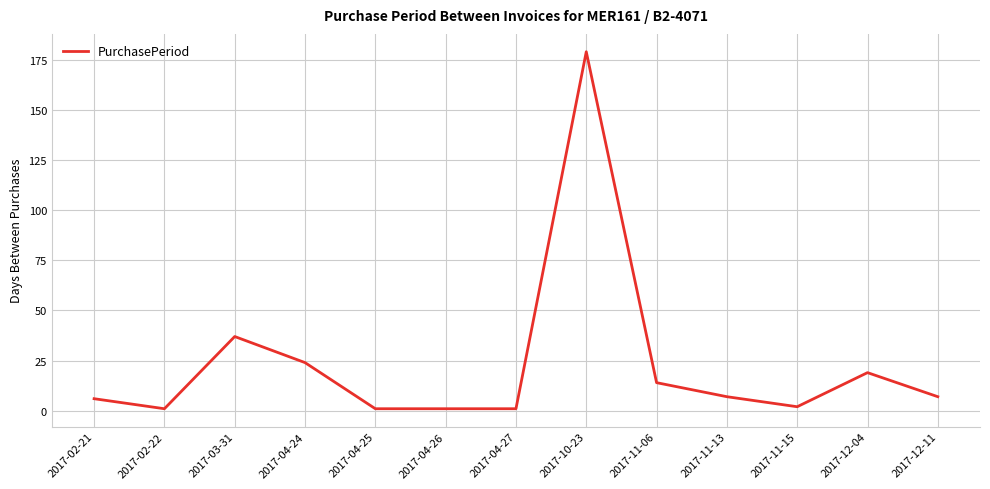

Where is the data nearest to the value 90?

2017-03-31